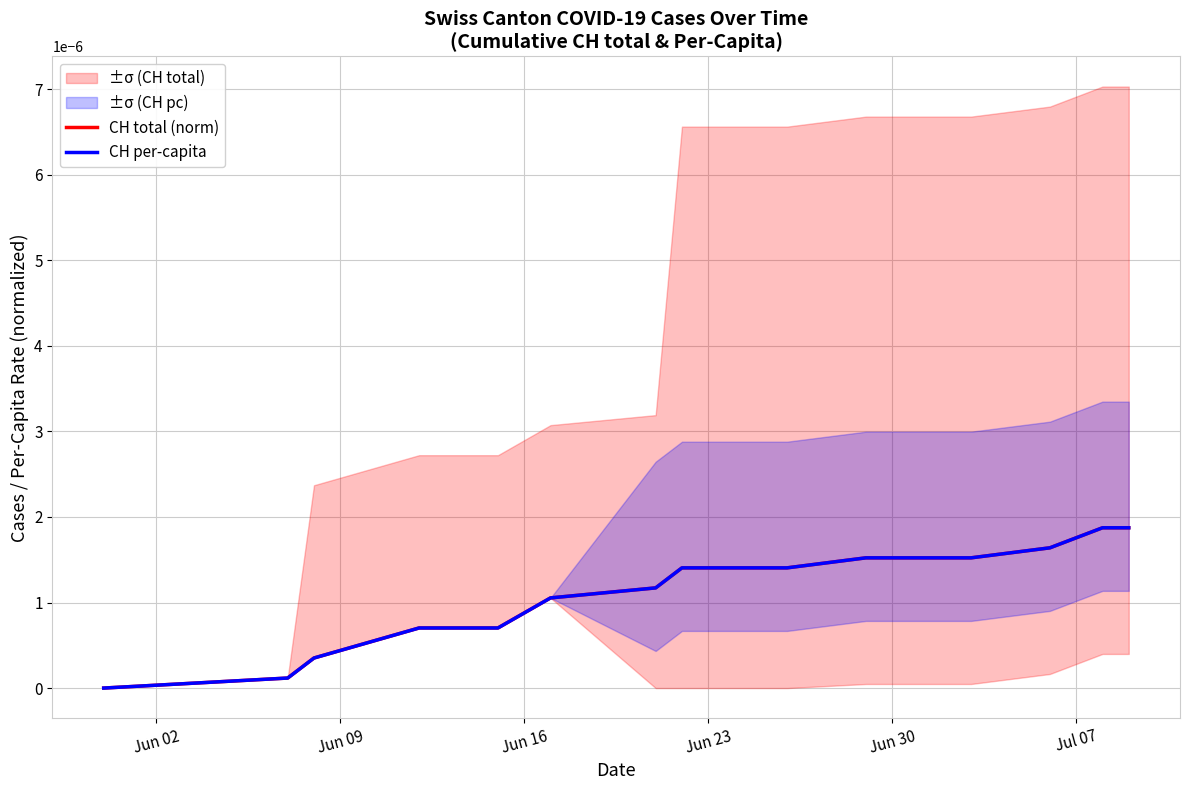

At how many categories does at least one series exceed 0?

19